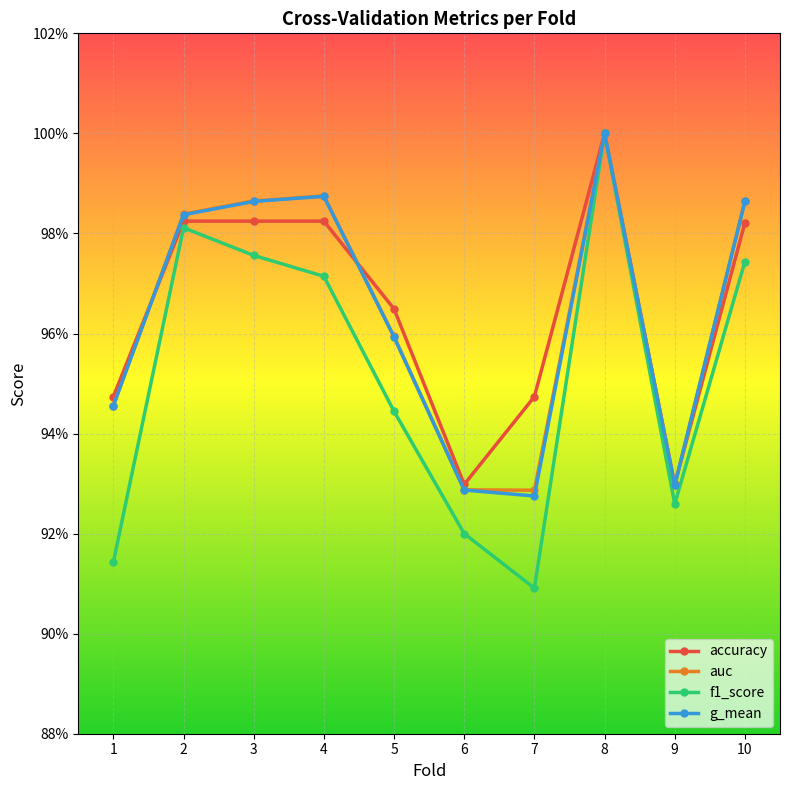

Which label corresponds to the largest value in the chart?

8